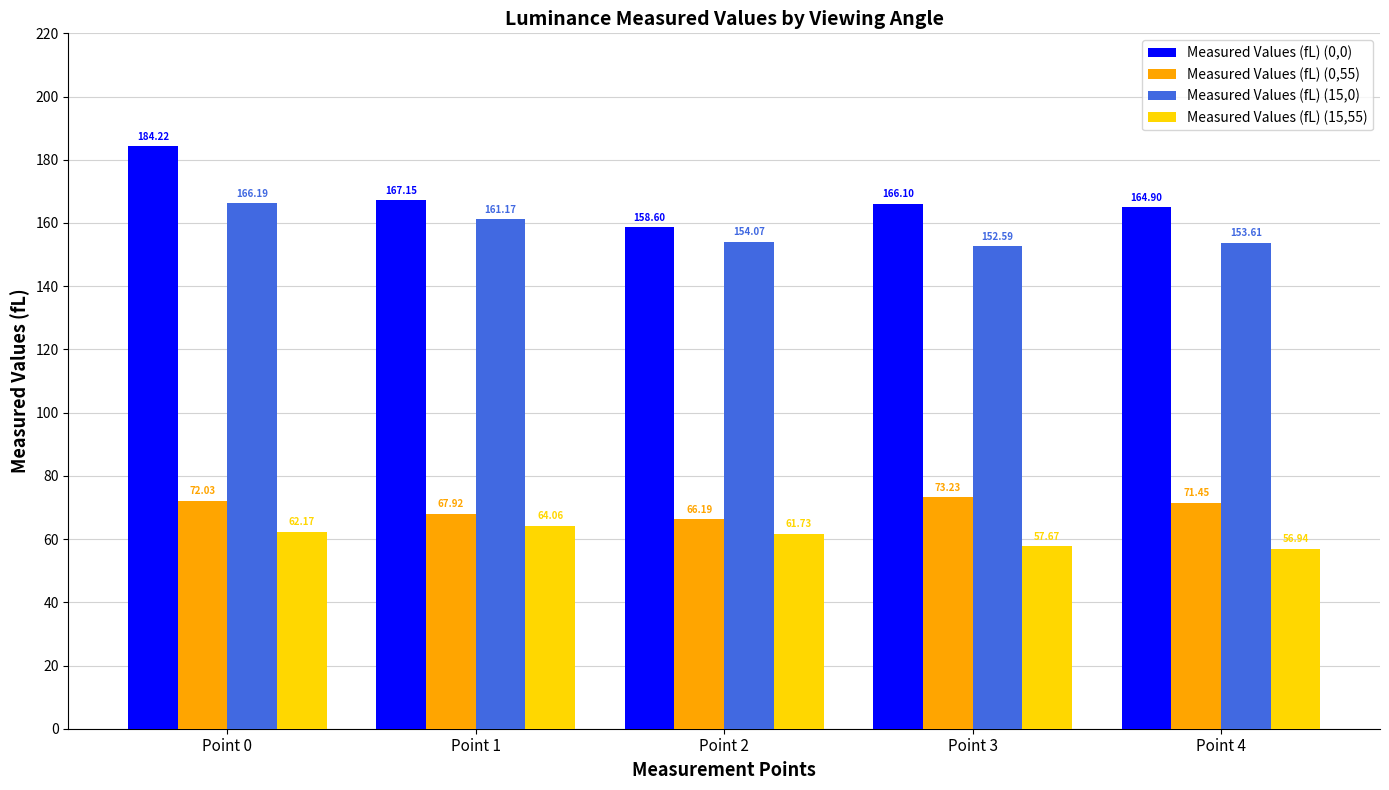

What is the average value of the Measured Values (fL) (0,55) series?

70.2